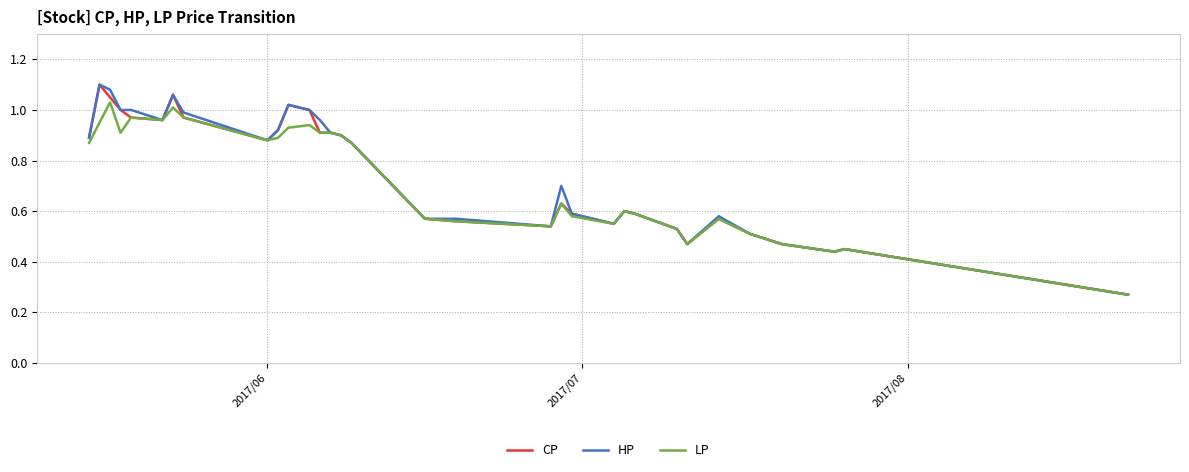

What are all the series names shown in the legend?

CP, HP, LP